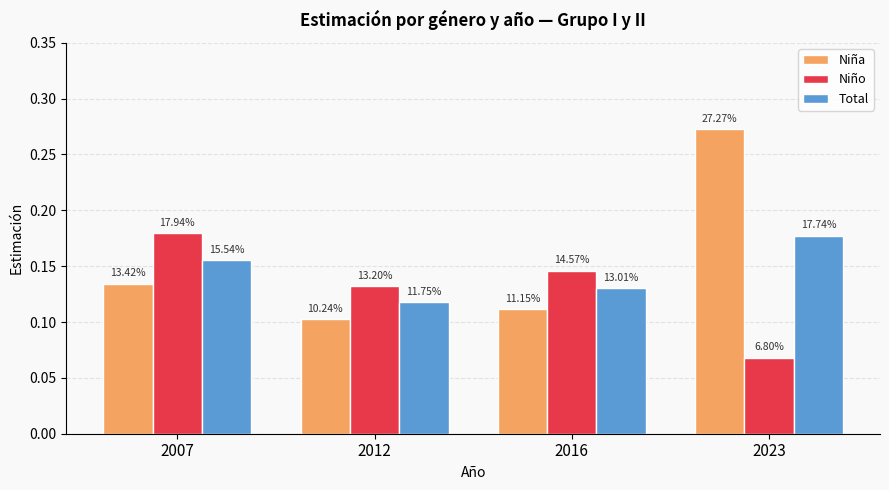

Which series changed the most between 2007 and 2023?

Niña